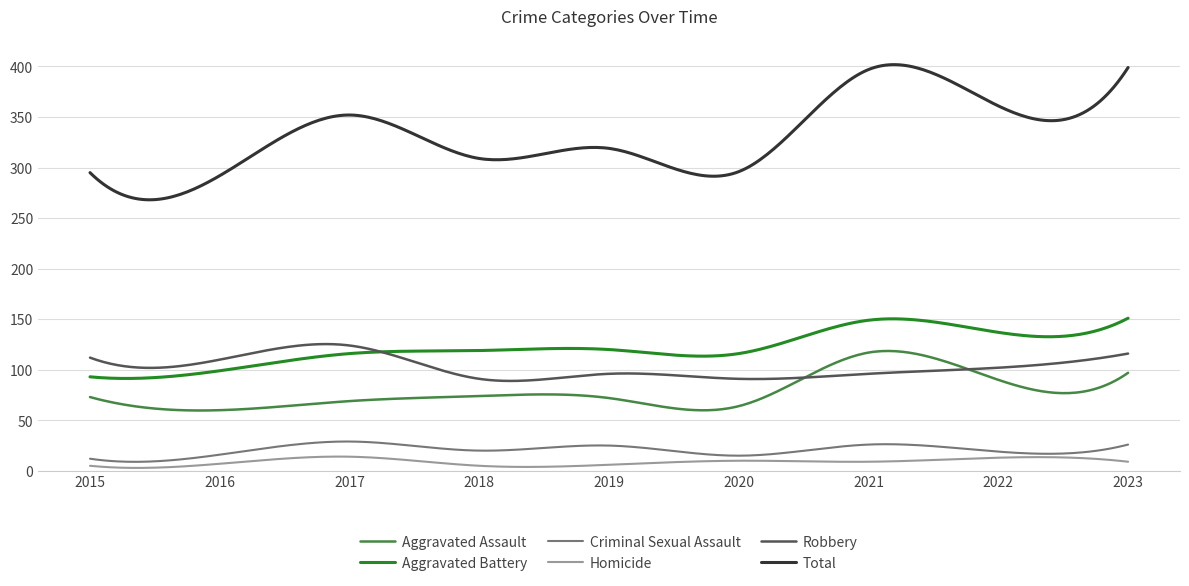

True or false: Total has more than 2 interior local peaks.

True